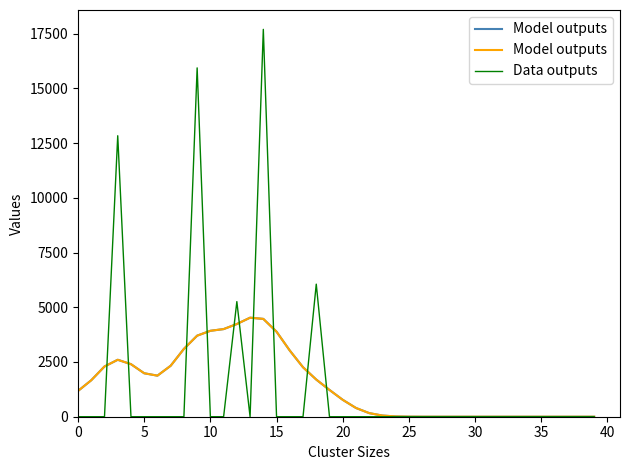

The value of Data outputs at 36 is -10722.9. True or false?

False